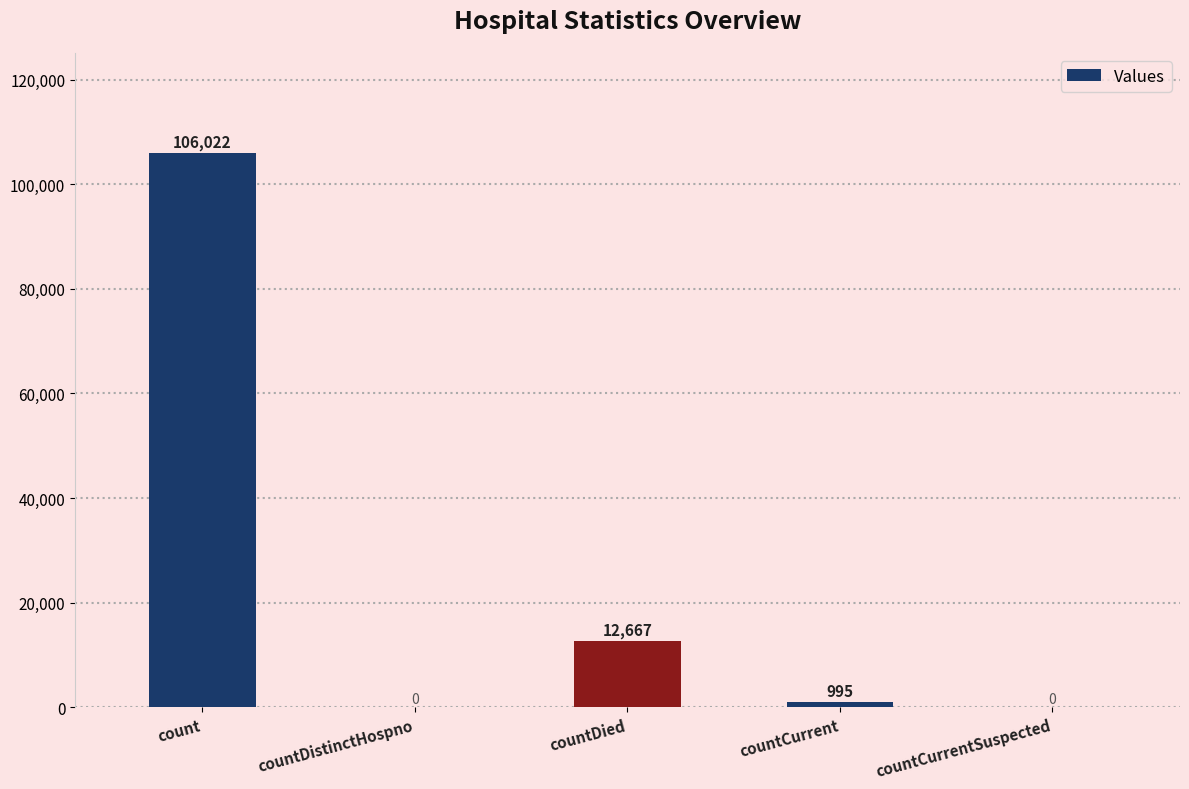

The value at countDistinctHospno is 0. True or false?

True